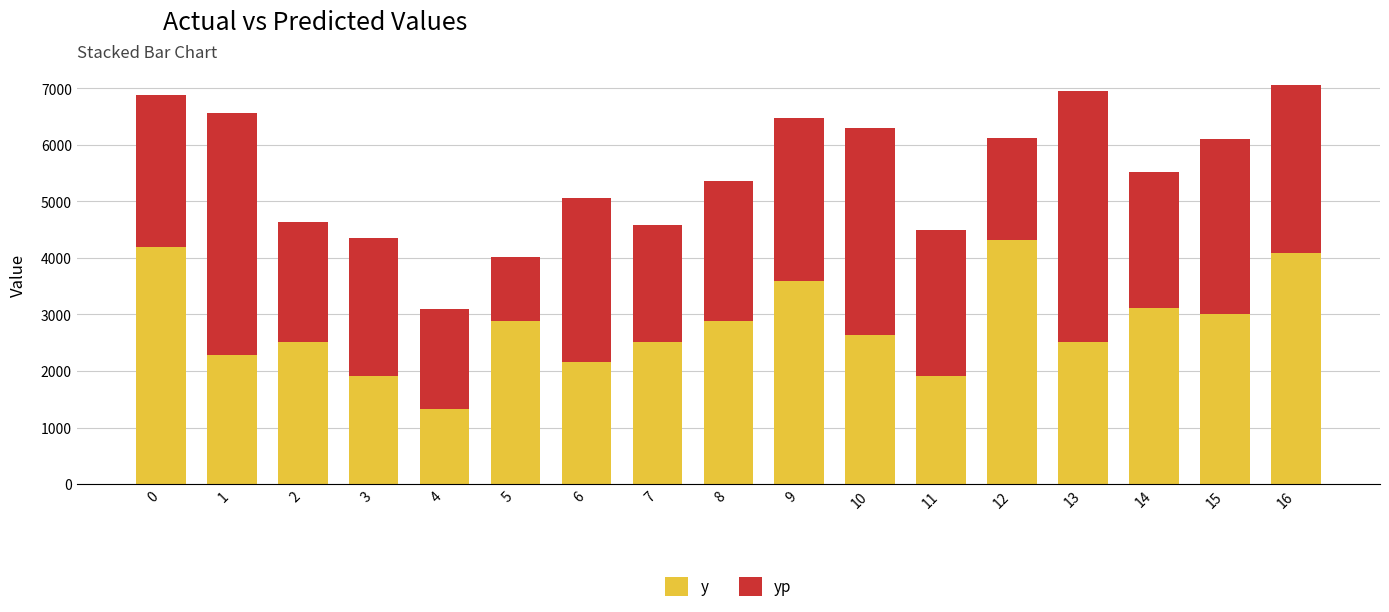

What are all the series names shown in the legend?

y, yp